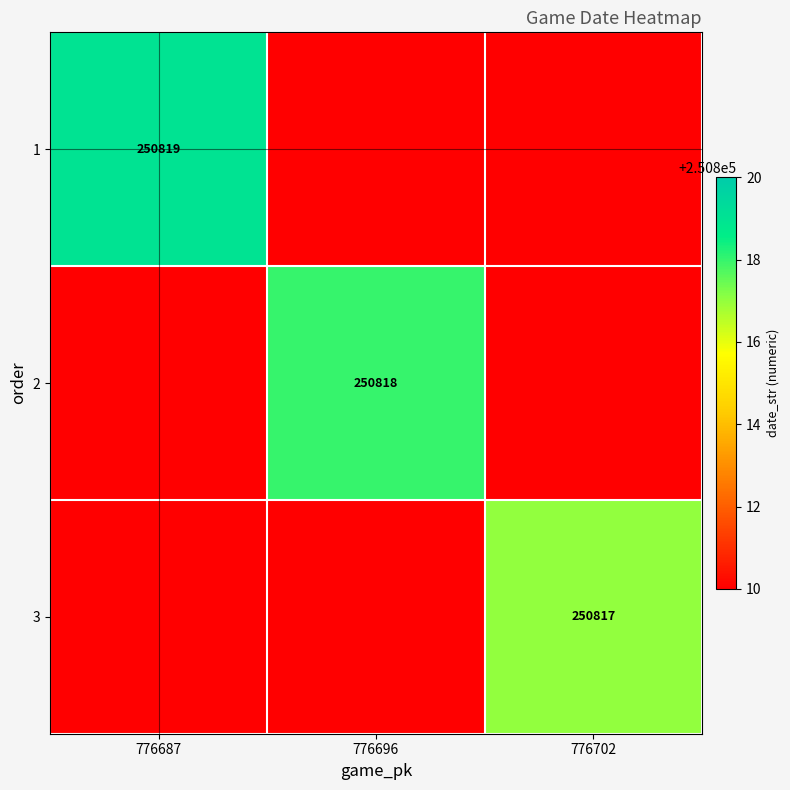

The 1 series shows 250819 at 776687. True or false?

True